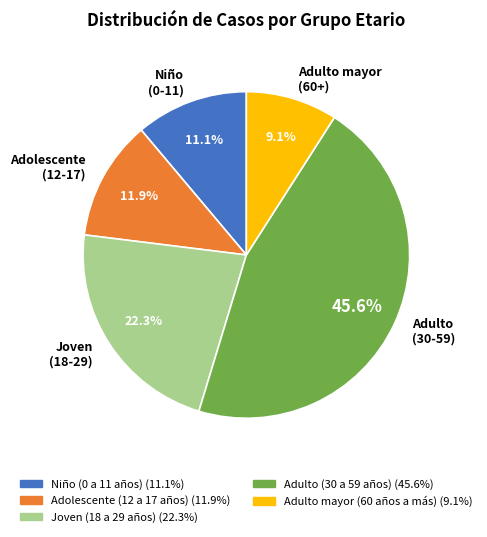

Rank the categories by value from highest to lowest.

Adulto (30 a 59 años), Joven (18 a 29 años), Adolescente (12 a 17 años), Niño (0 a 11 años), Adulto mayor (60 años a más)